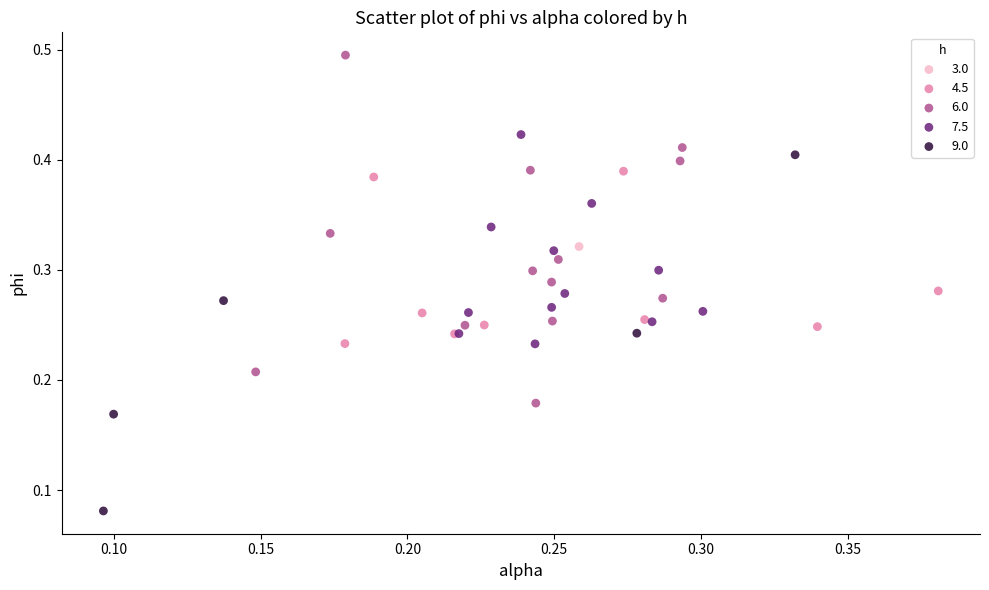

What are all the series names shown in the legend?

3.0, 4.5, 6.0, 7.5, 9.0